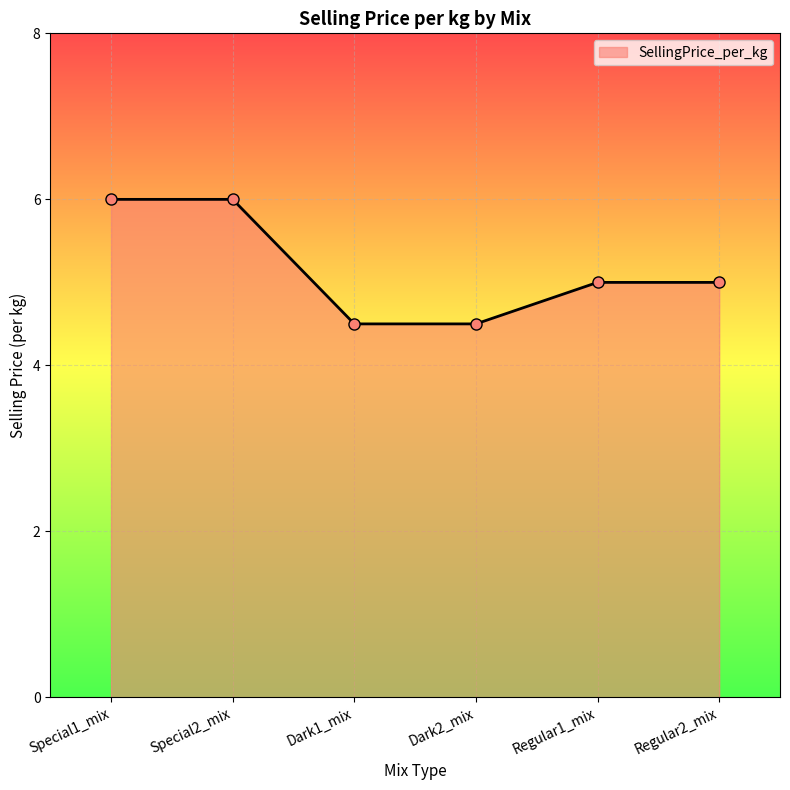

The chart shows a value of 2.8 at Special2_mix. True or false?

False